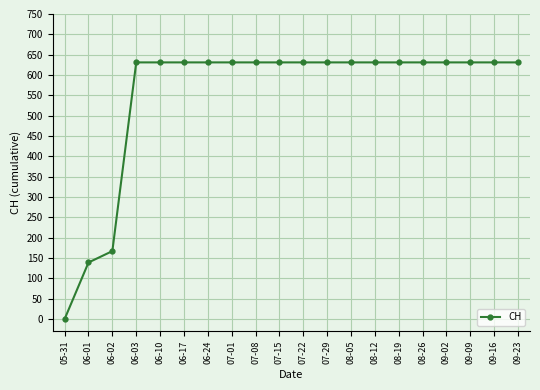

What is the label of the 15th point from the right?

06-17